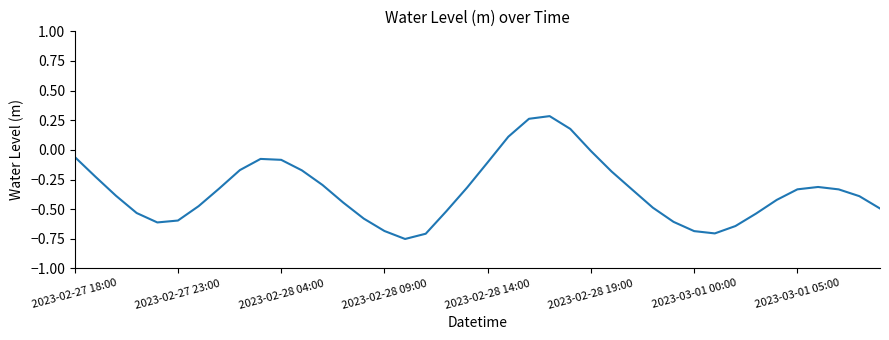

What is the difference between the maximum and minimum values?

1.0